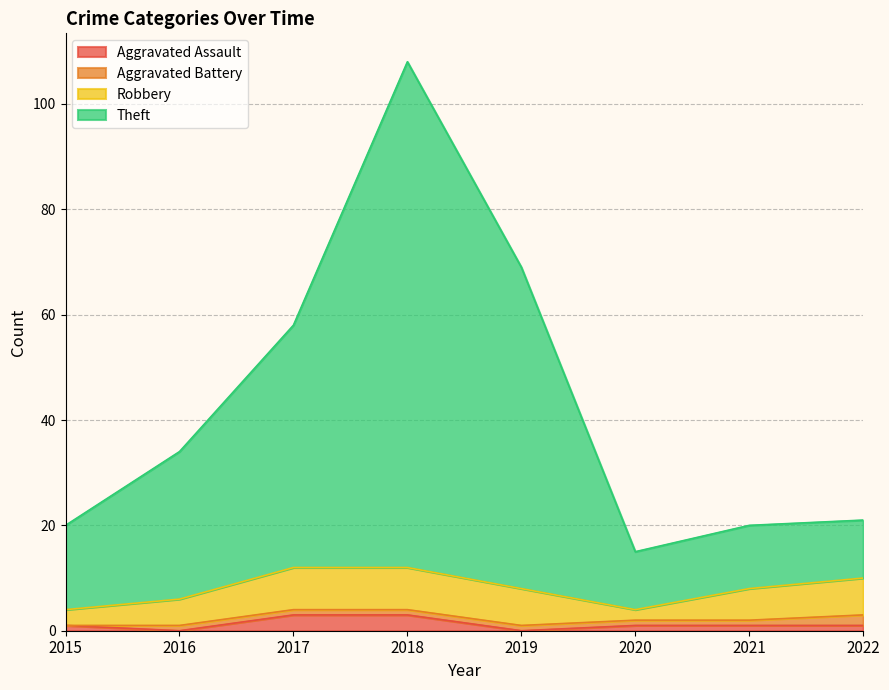

What is the sum of all Aggravated Assault values?

10